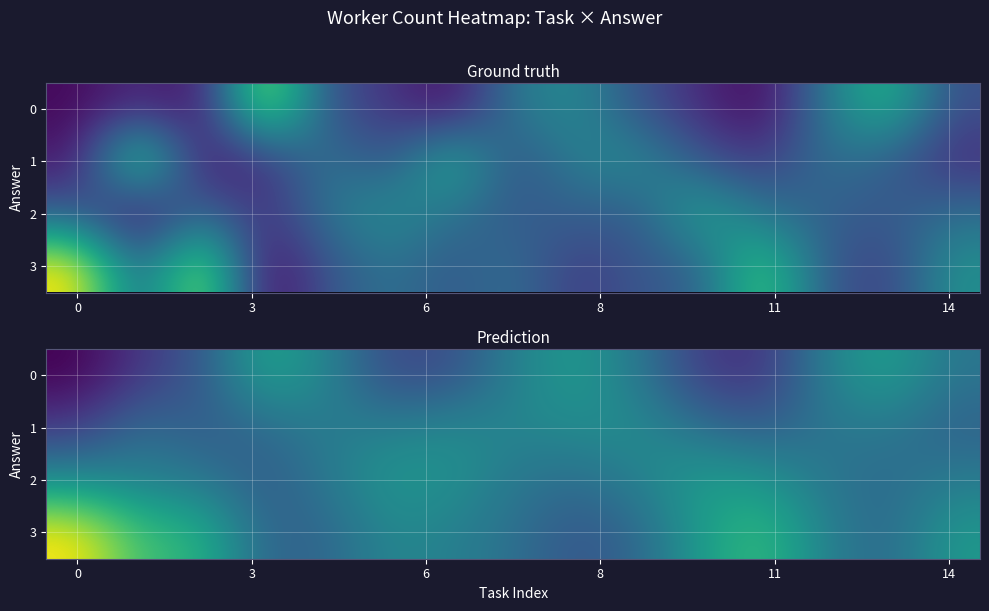

How many data points in 3 are above 2?

14